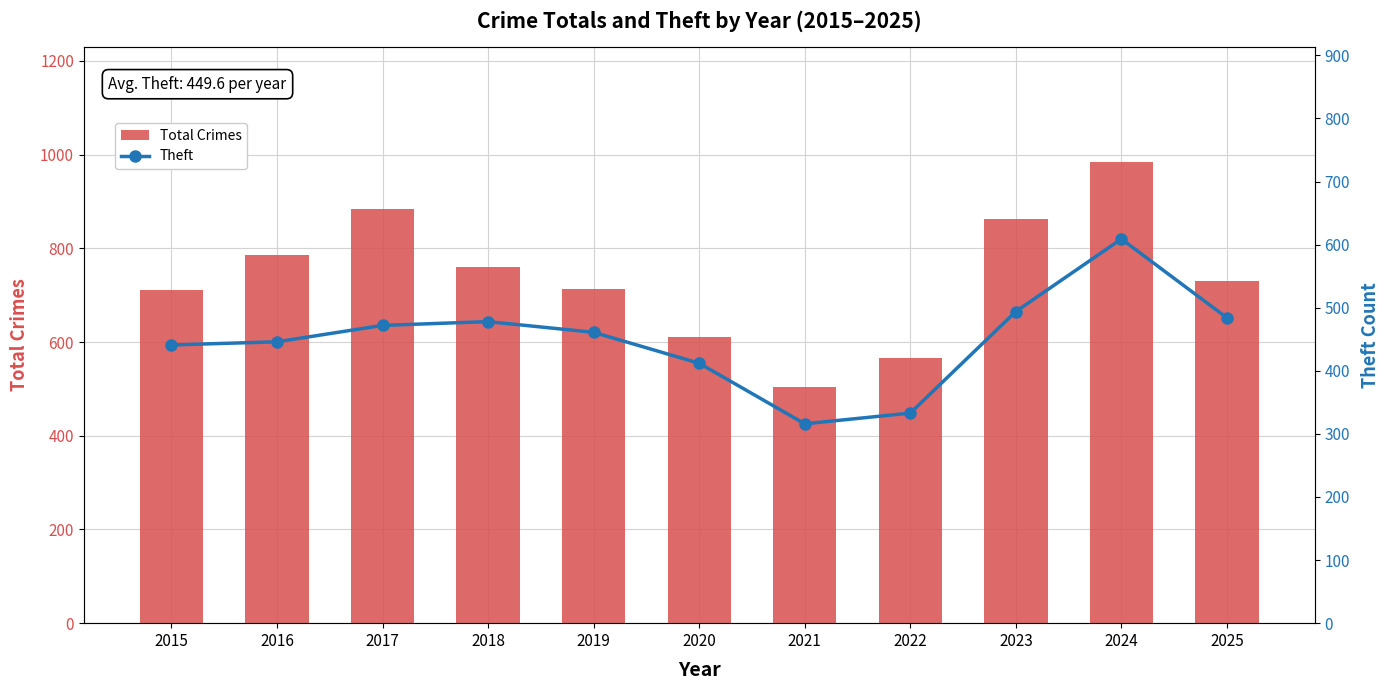

What is the difference between the maximum and minimum values in the Total Crimes series?

479